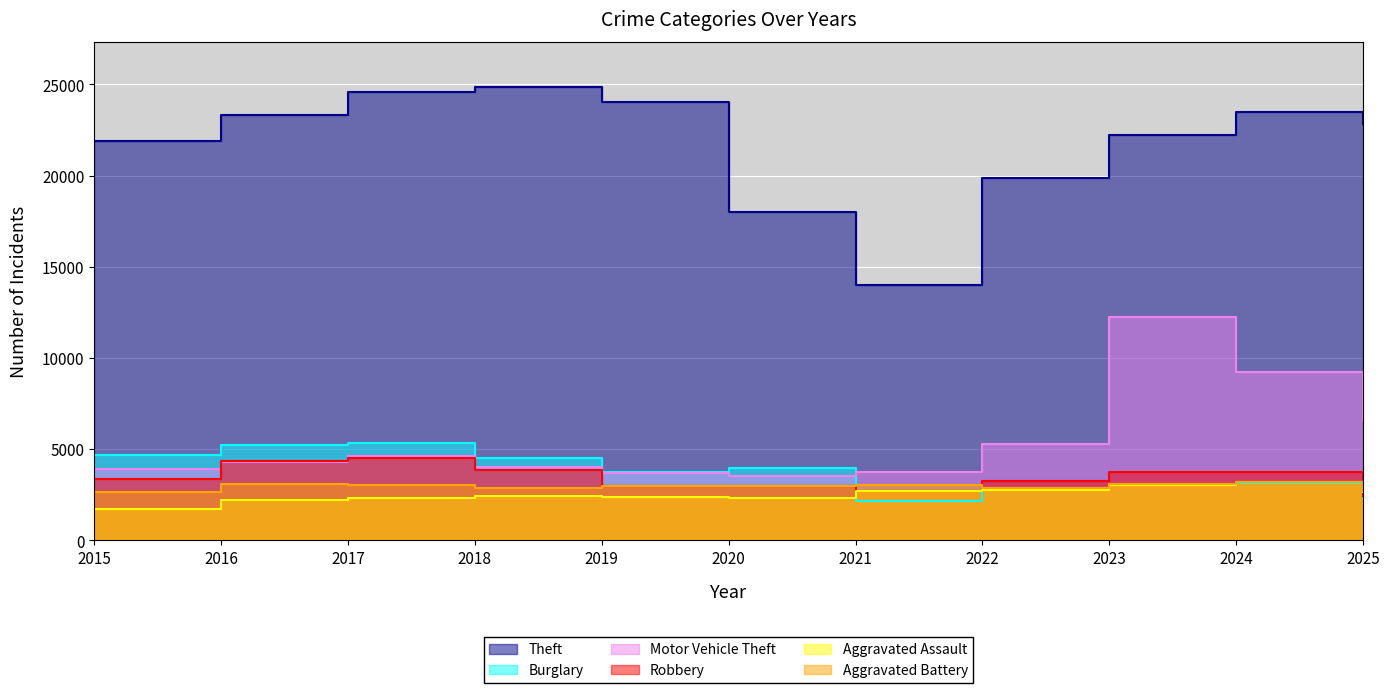

True or false: Motor Vehicle Theft has a value of 12272 at 2023.

True